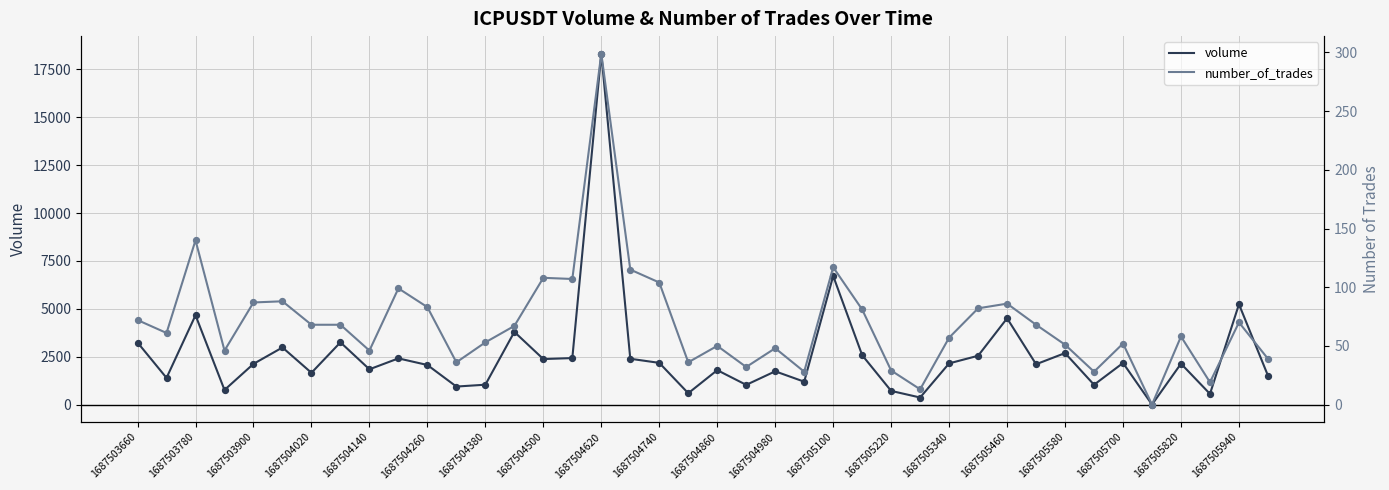

Which series has the largest Y range (max minus min)?

volume